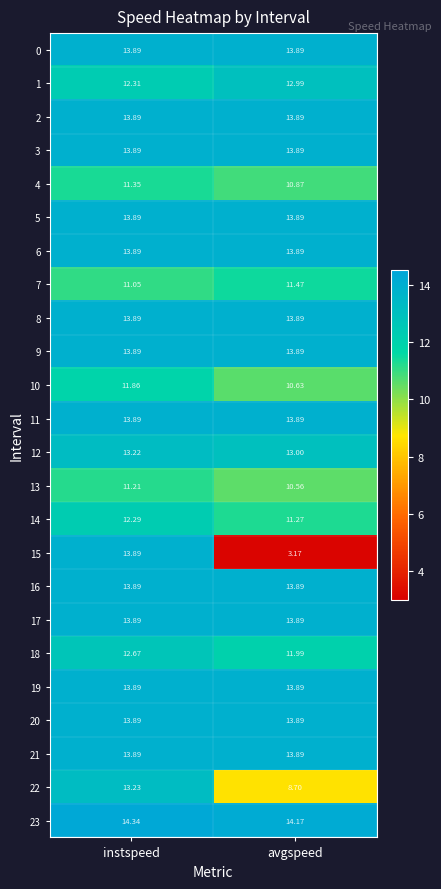

At which category is the sum across all series the highest?

instspeed